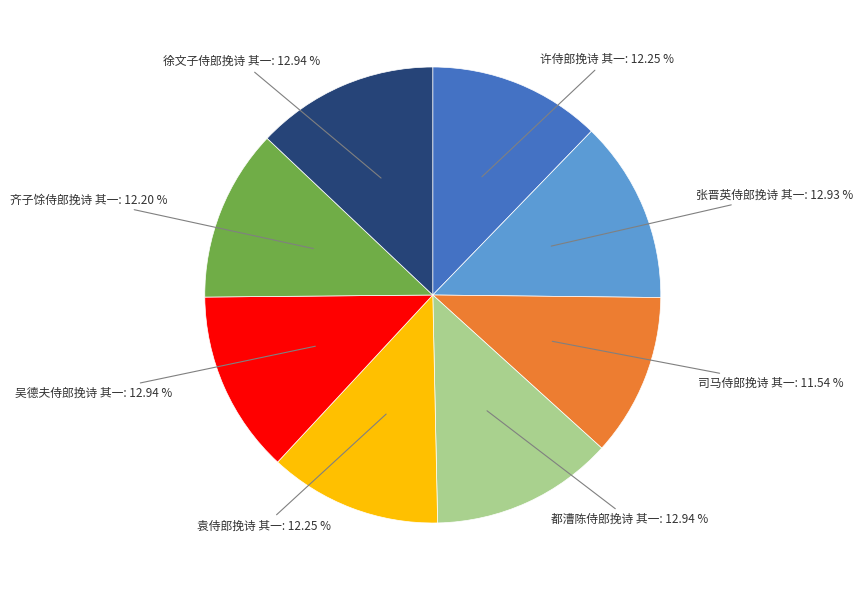

Does any single category account for the majority?

No